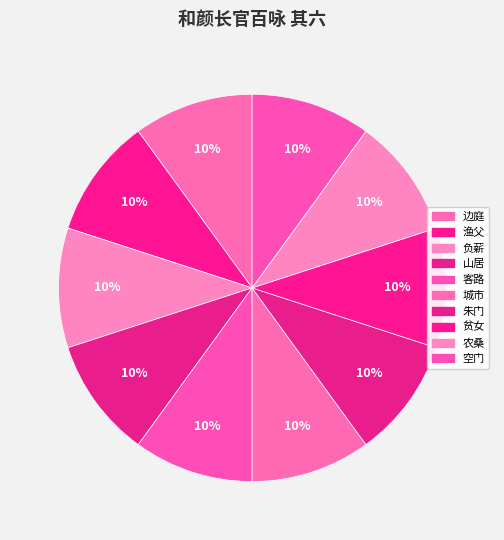

What is the smallest slice in the pie chart?

山居